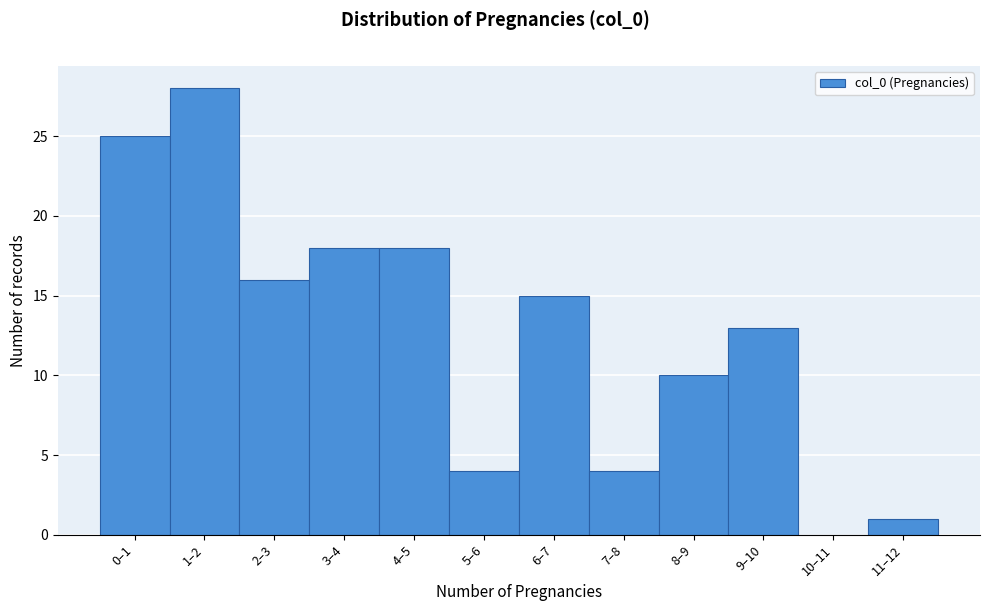

Reading left to right, list all the values displayed in this chart.

0–1=25	1–2=28	2–3=16	3–4=18	4–5=18	5–6=4	6–7=15	7–8=4	8–9=10	9–10=13	10–11=0	11–12=1